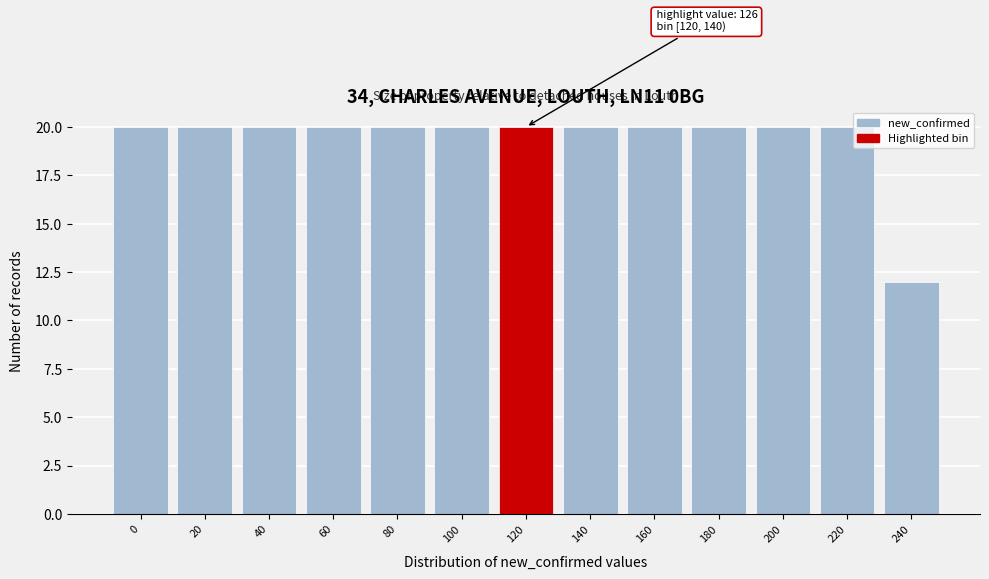

Reading right to left, transcribe all the data shown in this chart.

12	20	20	20	20	20	20	20	20	20	20	20	20